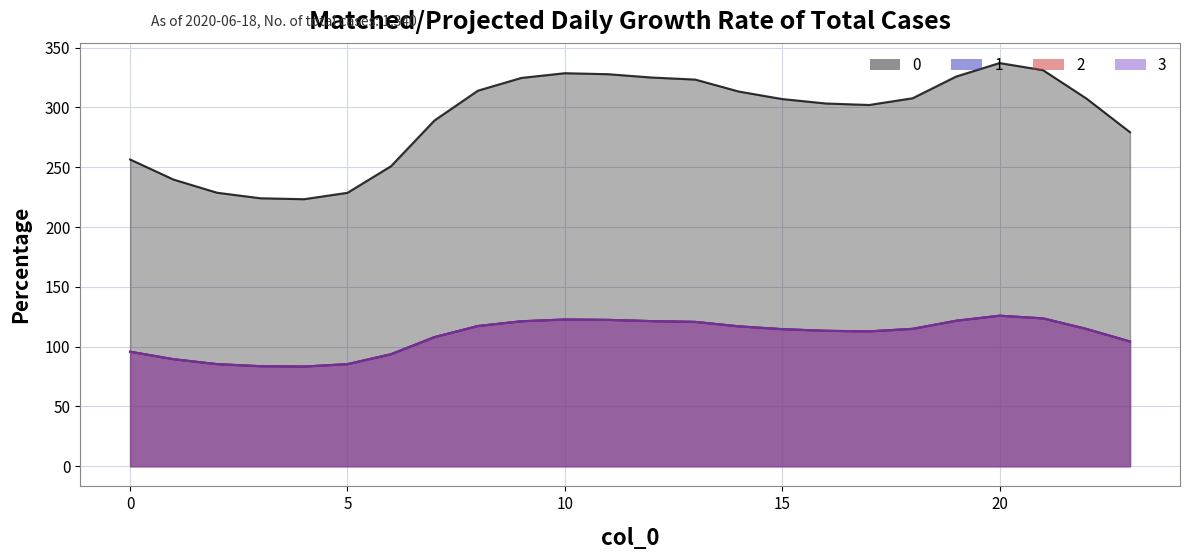

Reading left to right, what are all the values shown in this chart?

0: 256.5	239.7	228.7	224.1	223.3	228.7	250.9	289.1	314.1	324.7	328.7	327.8	325.1	323.3	313.4	307.1	303.4	302.1	307.7	325.9	337.2	331.2	307.4	279.3
1: 95.8	89.5	85.4	83.7	83.4	85.4	93.7	107.9	117.3	121.2	122.7	122.4	121.4	120.7	117.0	114.6	113.3	112.8	114.9	121.7	125.9	123.6	114.8	104.3
2: 95.8	89.5	85.4	83.7	83.4	85.4	93.7	107.9	117.3	121.2	122.7	122.4	121.4	120.7	117.0	114.6	113.3	112.8	114.9	121.7	125.9	123.6	114.8	104.3
3: 95.8	89.5	85.4	83.7	83.4	85.4	93.7	107.9	117.3	121.2	122.7	122.4	121.4	120.7	117.0	114.6	113.3	112.8	114.9	121.7	125.9	123.6	114.8	104.3